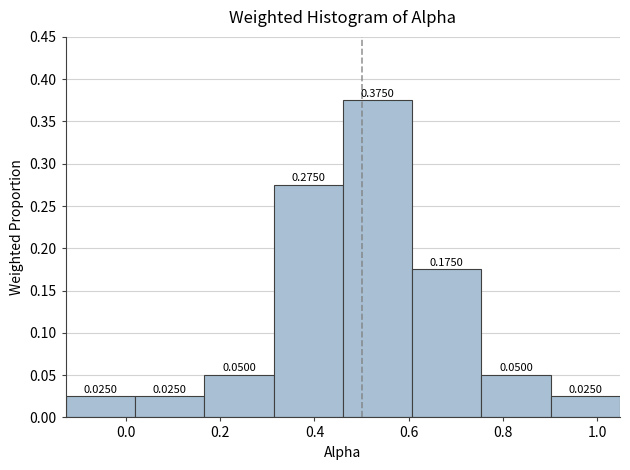

Over which range of the x-axis is the bar tallest?

0.46 to 0.60